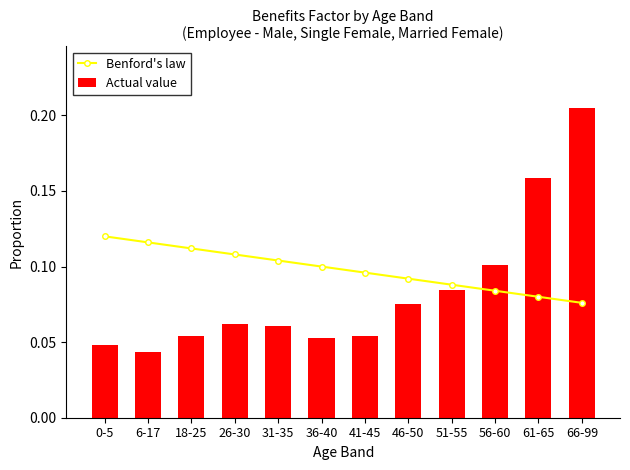

At how many categories does at least one series exceed 0?

12